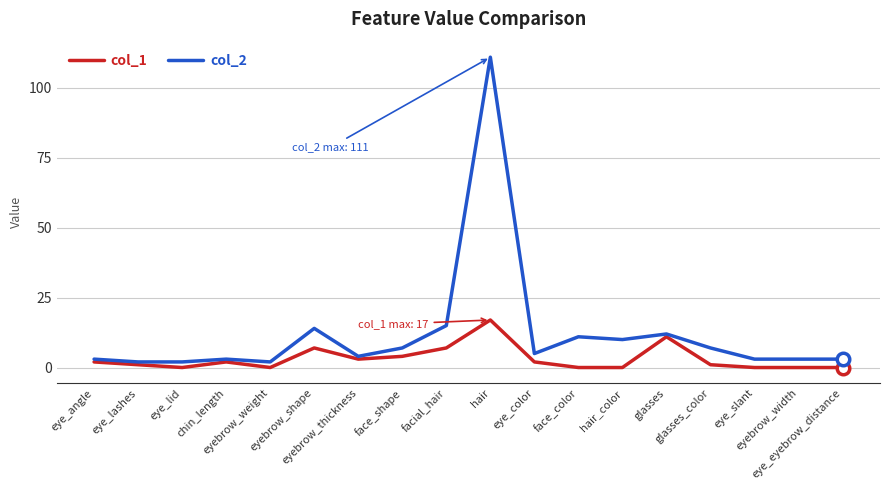

Is it true that col_2 equals 2 at eye_lid?

True